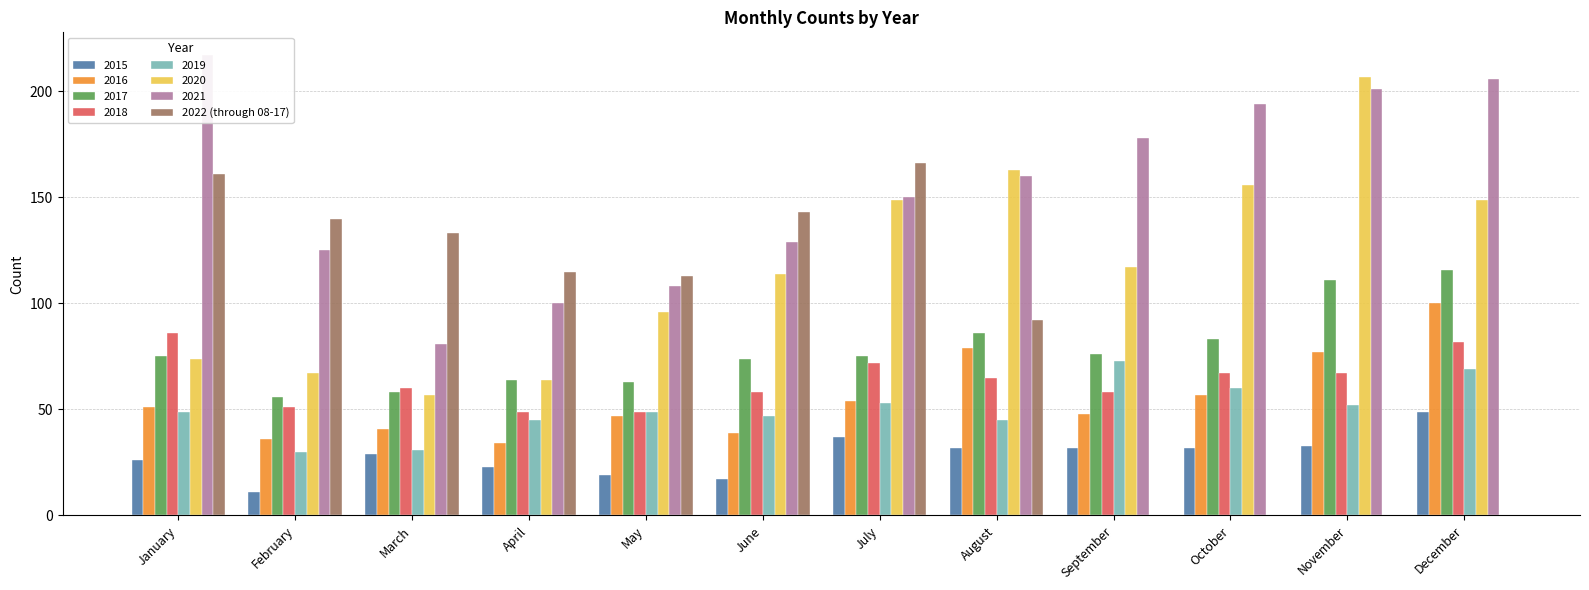

Which has a higher value, November or October?

November